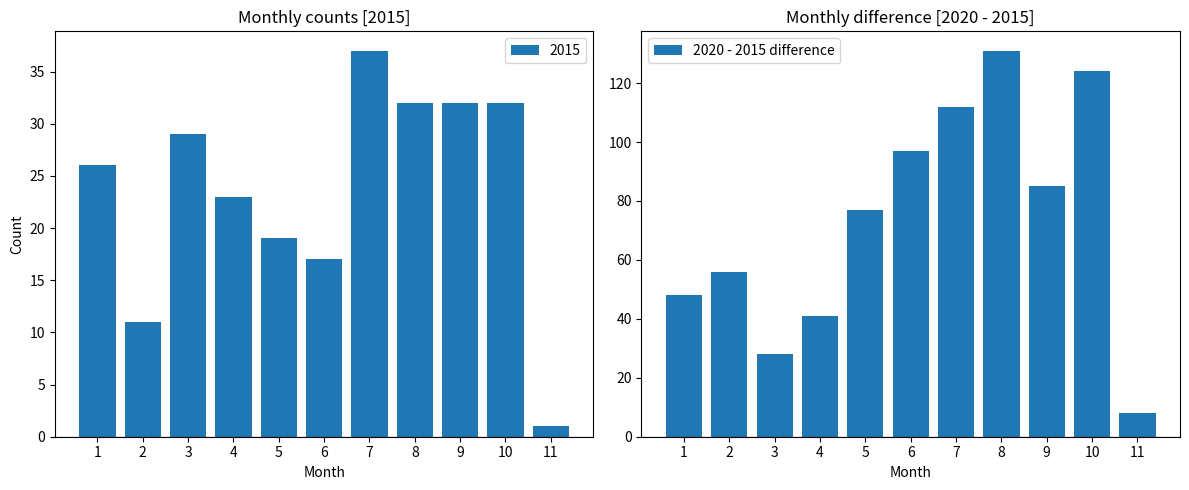

What is the ratio of the value at 9 to the value at 5?

1.1